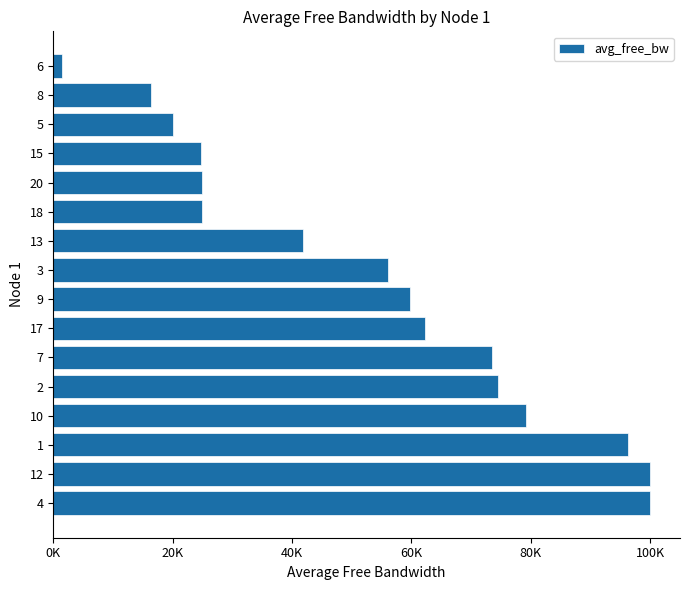

What is the average value?

53490.2